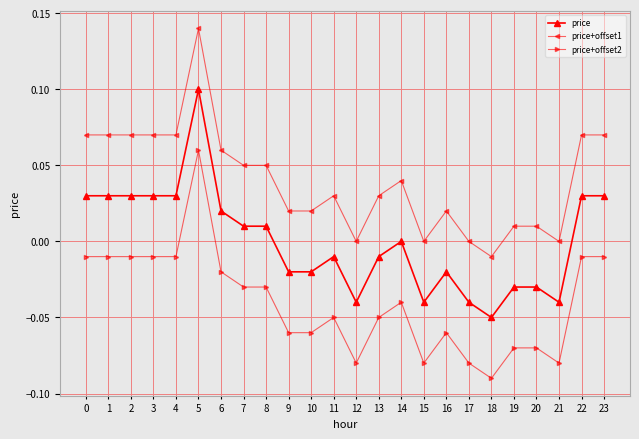

True or false: price+offset1 and price+offset2 intersect in this chart.

False